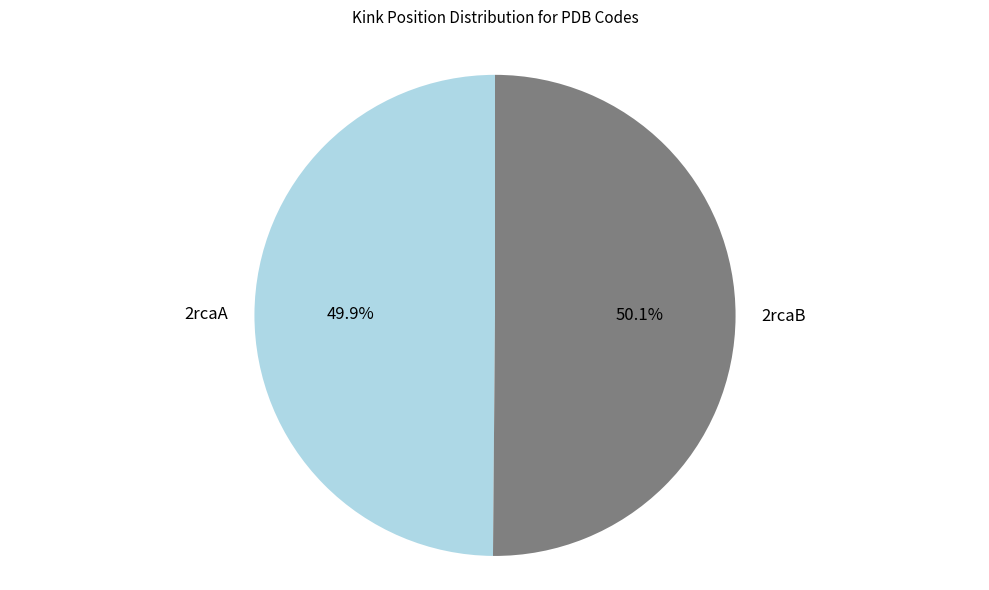

Is there any slice that represents more than half of the pie?

Yes